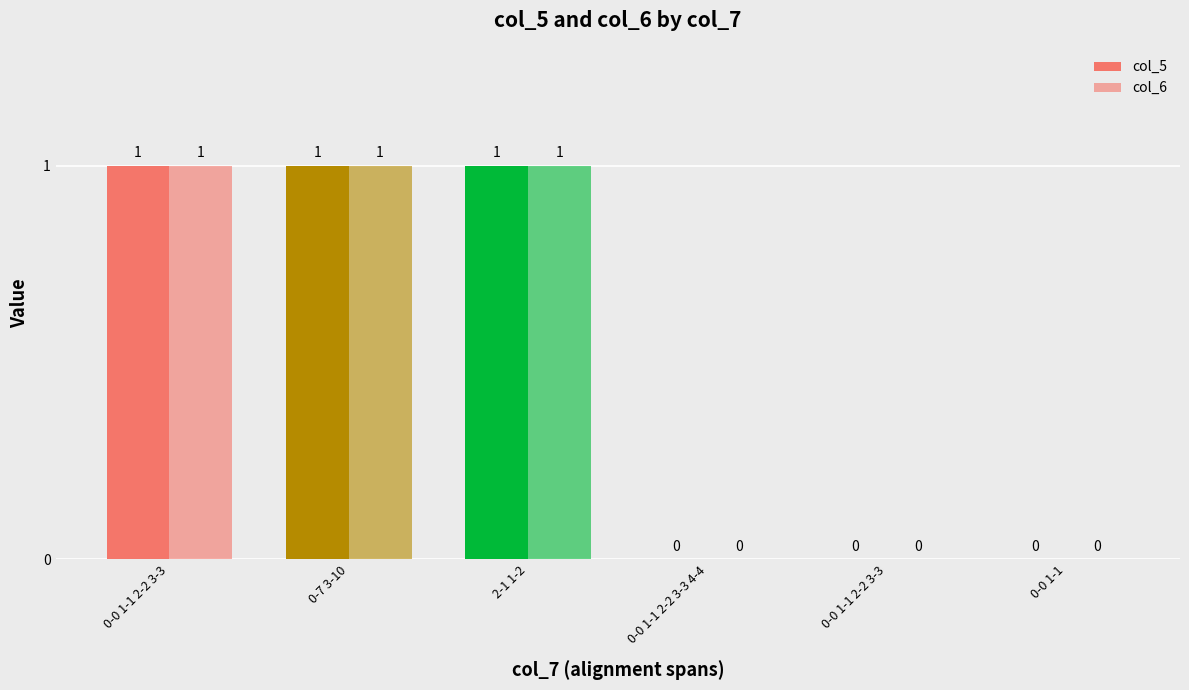

Reading right to left, transcribe all the data shown in this chart.

col_5: 0-0 1-1=0	0-0 1-1 2-2 3-3=0	0-0 1-1 2-2 3-3 4-4=0	2-1 1-2=1	0-7 3-10=1	0-0 1-1 2-2 3-3=1
col_6: 0-0 1-1=0	0-0 1-1 2-2 3-3=0	0-0 1-1 2-2 3-3 4-4=0	2-1 1-2=1	0-7 3-10=1	0-0 1-1 2-2 3-3=1